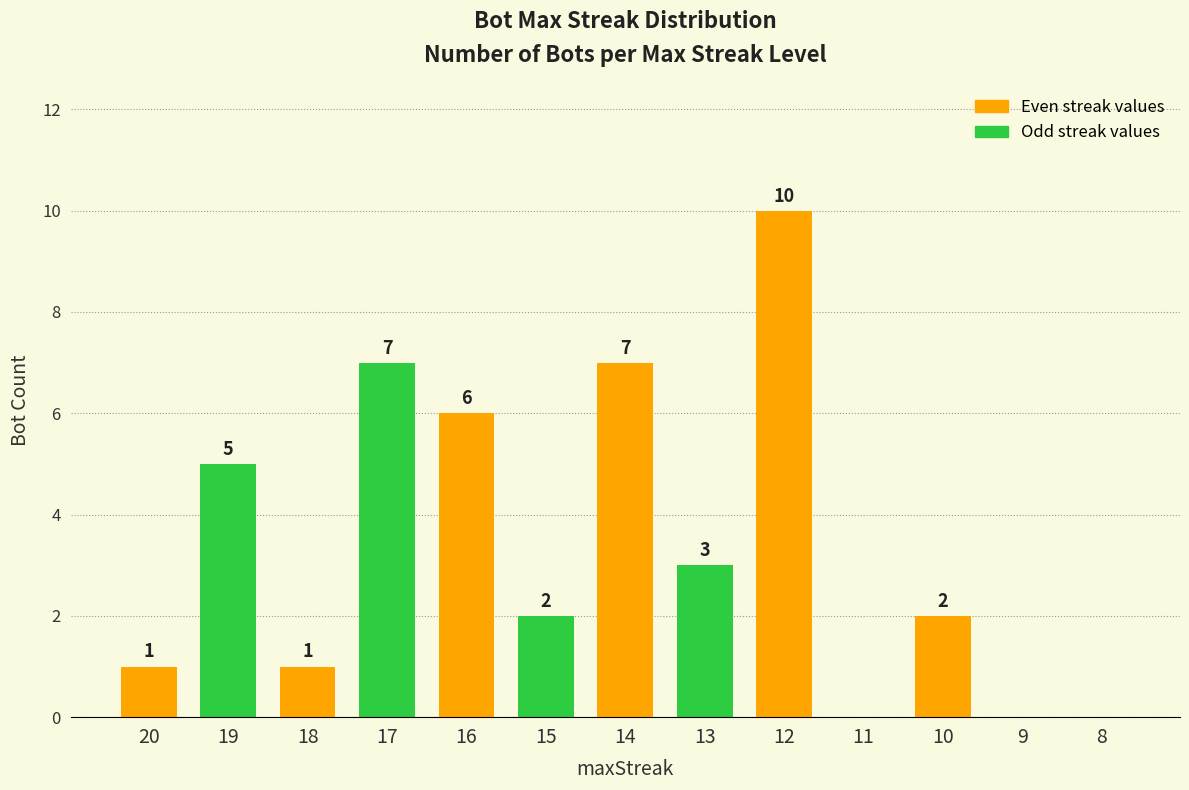

How many distinct data groups are displayed?

1